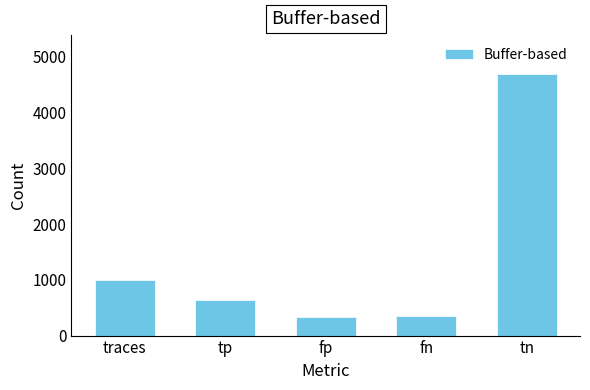

Are the bars grouped side by side (vs. stacked)?

No